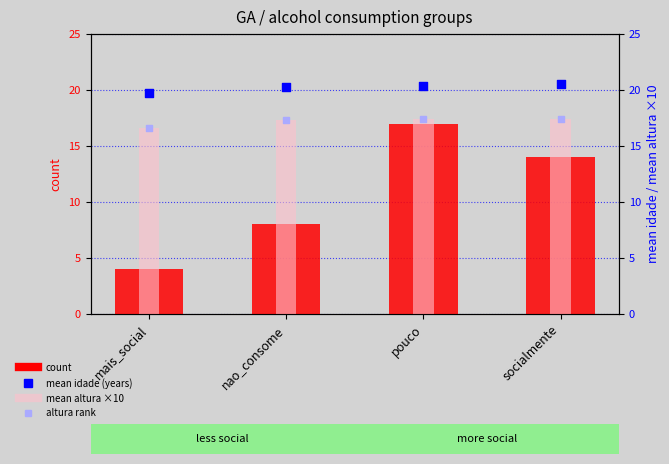

Is the value of mean altura rank at pouco greater than the value of count at pouco?

Yes